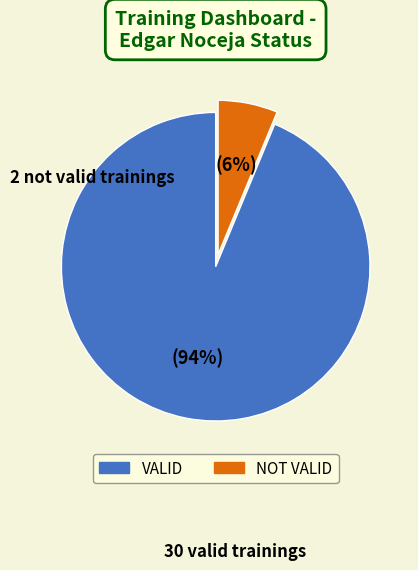

Is it true that VALID is 99% of the pie?

False